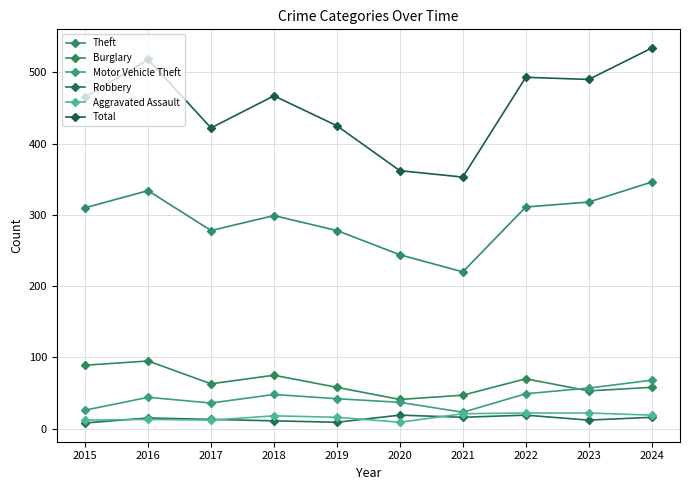

Rank the series by their maximum value, from lowest to highest.

Robbery, Aggravated Assault, Motor Vehicle Theft, Burglary, Theft, Total